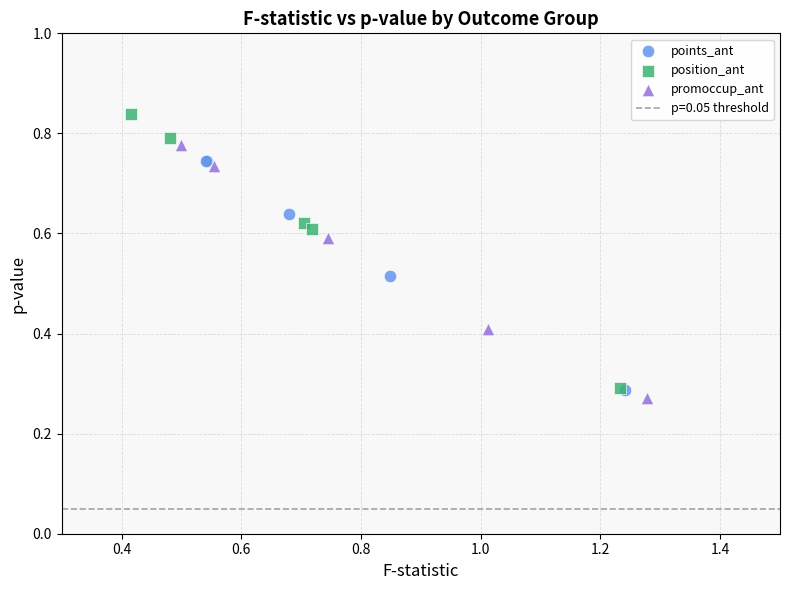

Which series contains the lowest Y value?

promoccup_ant